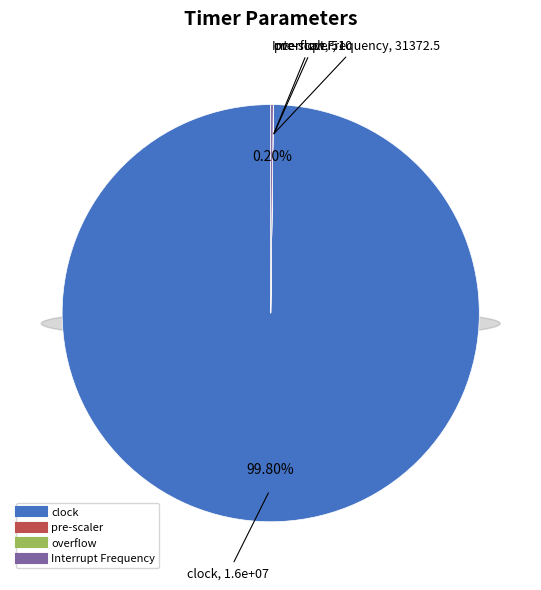

To the nearest percent, what is the average slice percentage?

25%